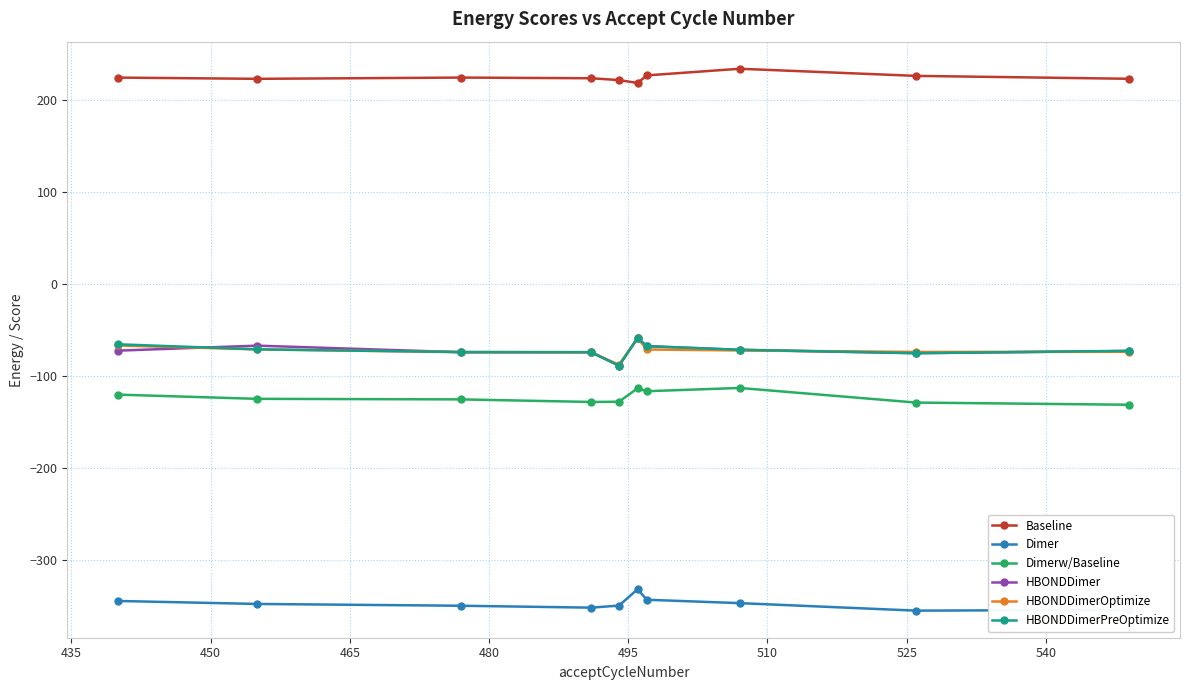

What is the sum of all Baseline values?

2243.5